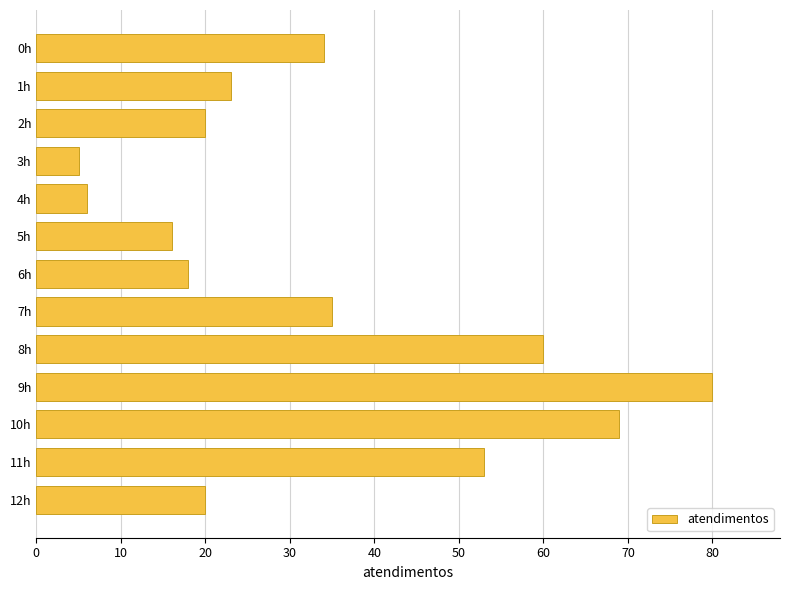

Reading top to bottom, transcribe all the data shown in this chart.

0h=34	1h=23	2h=20	3h=5	4h=6	5h=16	6h=18	7h=35	8h=60	9h=80	10h=69	11h=53	12h=20